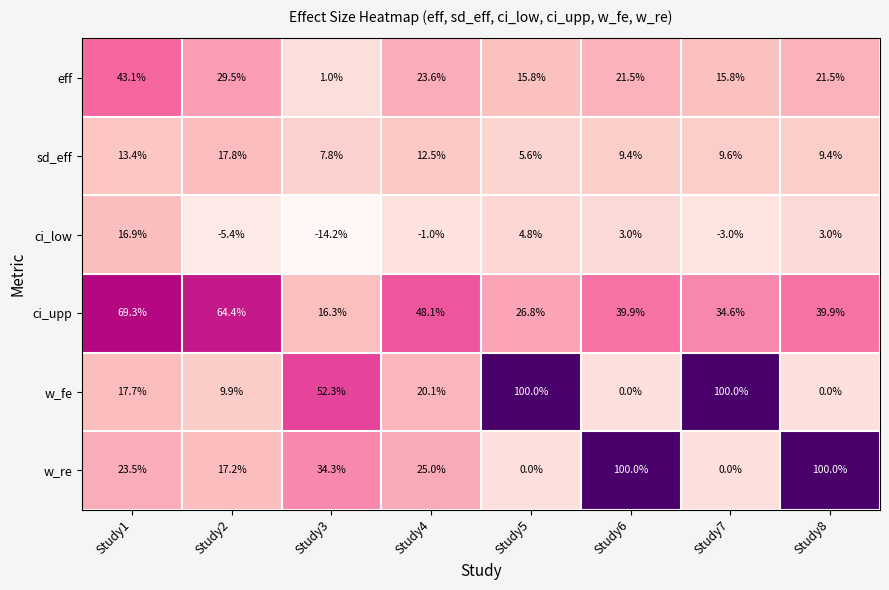

Rank the series at Study5 from highest to lowest value.

w_fe, ci_upp, eff, sd_eff, ci_low, w_re